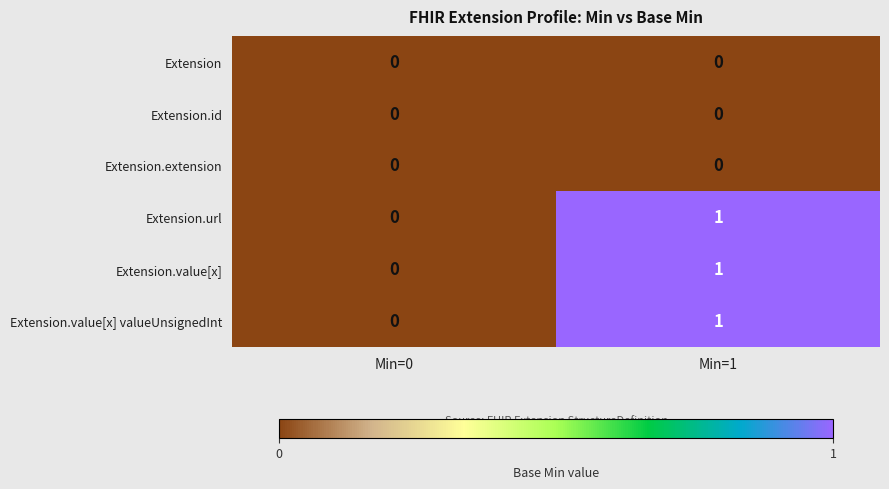

What is the difference between the highest and lowest values at Min=1?

1